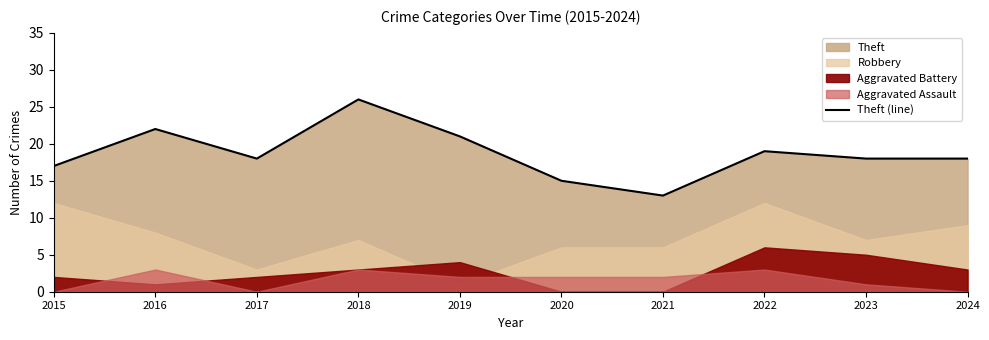

What is the maximum value shown in the chart?

26